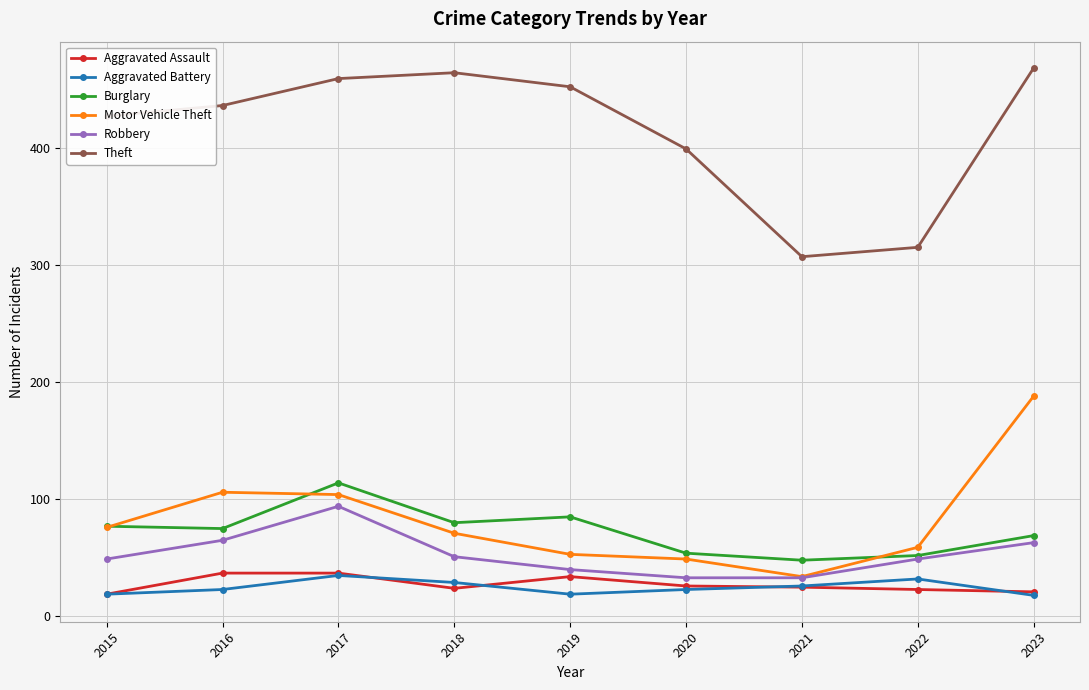

Which series has the widest spread of values?

Theft